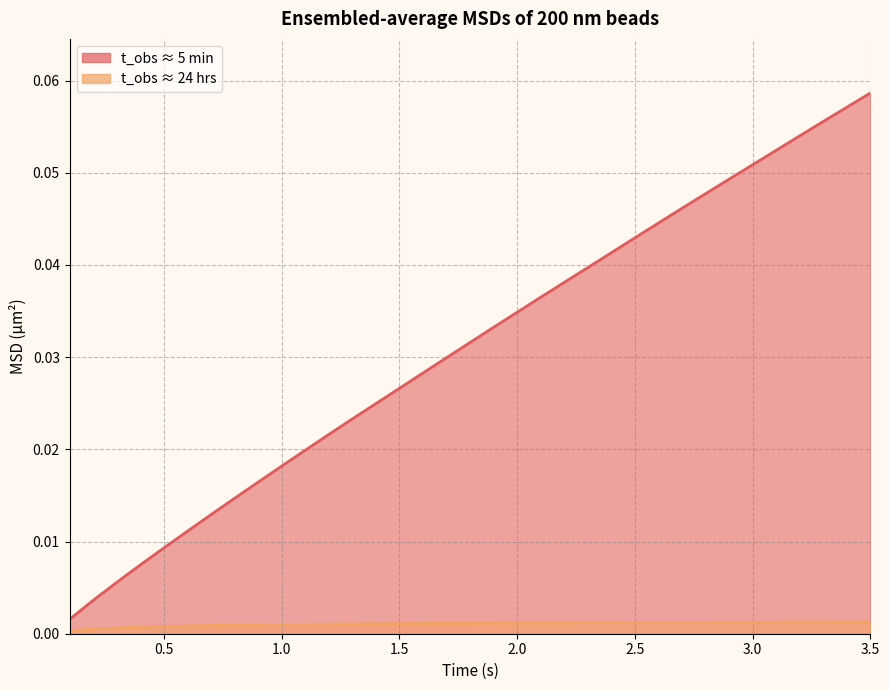

Reading left to right, extract all data points from this chart.

t_obs ≈ 5 min: 0.0	0.0	0.0	0.0	0.0	0.0	0.0	0.0	0.0	0.0	0.0	0.0	0.0	0.0	0.0	0.0	0.0	0.0	0.0	0.0	0.0	0.0	0.0	0.0	0.0	0.0	0.0	0.0	0.0	0.1	0.1	0.1	0.1	0.1	0.1
t_obs ≈ 24 hrs: 0.0	0.0	0.0	0.0	0.0	0.0	0.0	0.0	0.0	0.0	0.0	0.0	0.0	0.0	0.0	0.0	0.0	0.0	0.0	0.0	0.0	0.0	0.0	0.0	0.0	0.0	0.0	0.0	0.0	0.0	0.0	0.0	0.0	0.0	0.0